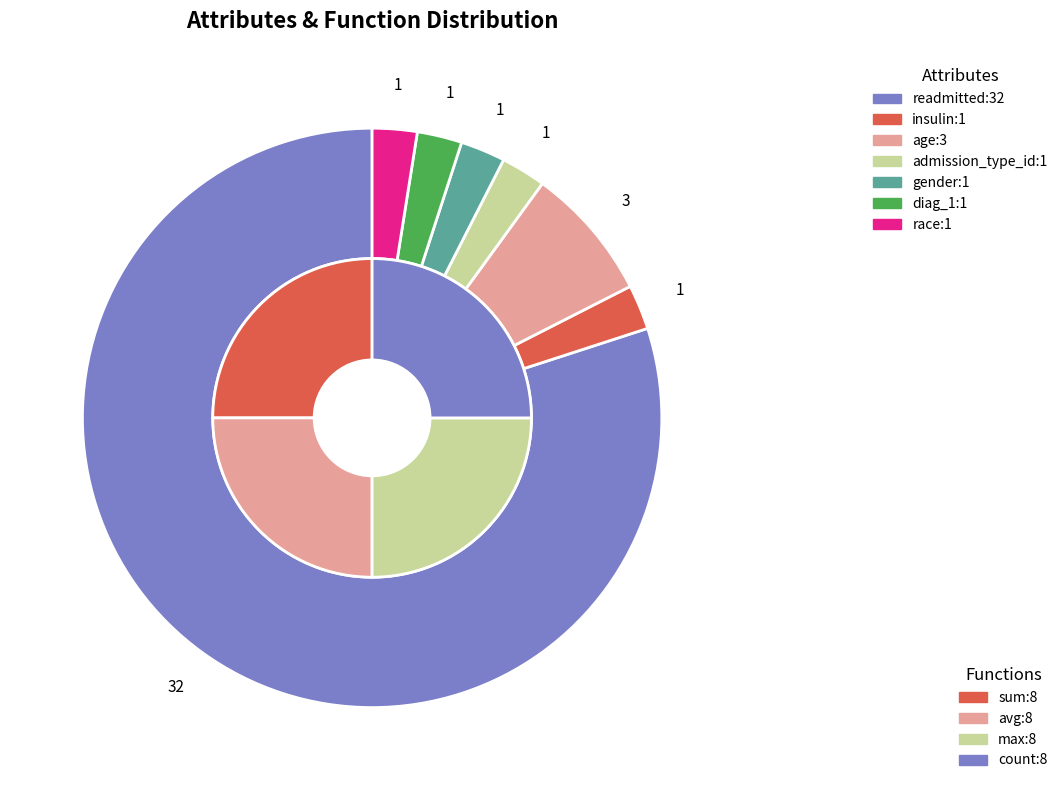

Rank the categories by value from lowest to highest.

insulin, admission_type_id, gender, diag_1, race, age, readmitted